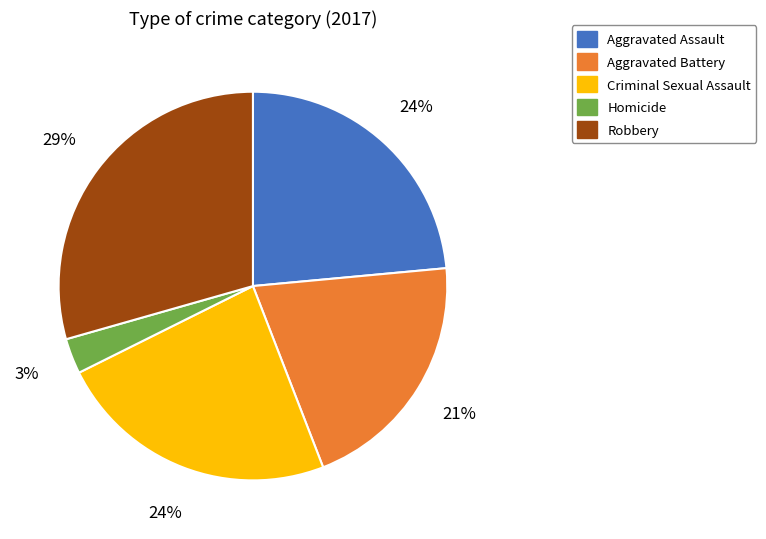

Approximately how many times larger is the value at Criminal Sexual Assault compared to Homicide?

8.0